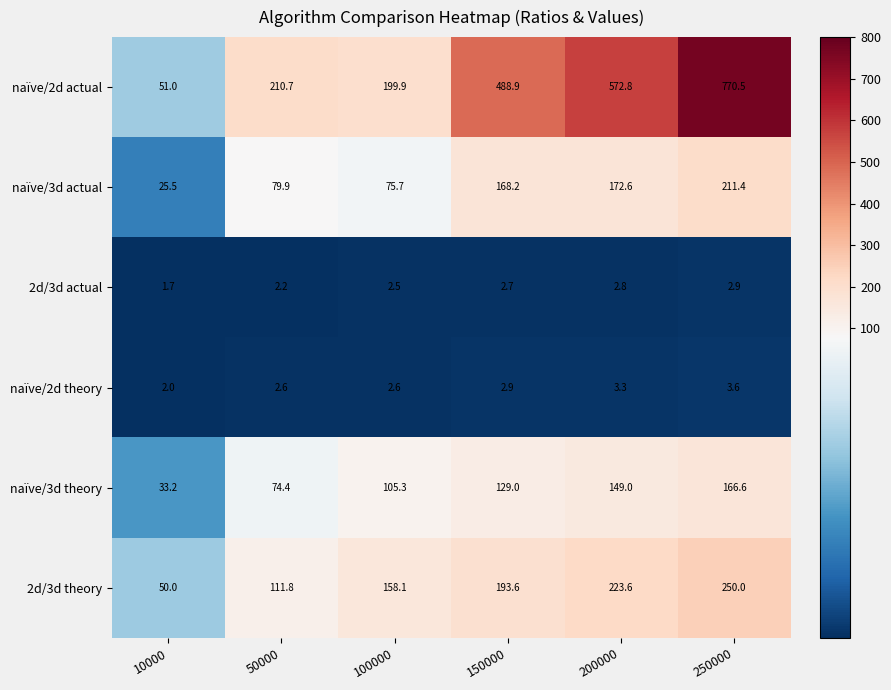

List the labels in order of naïve/2d actual value, largest first.

250000, 200000, 150000, 50000, 100000, 10000